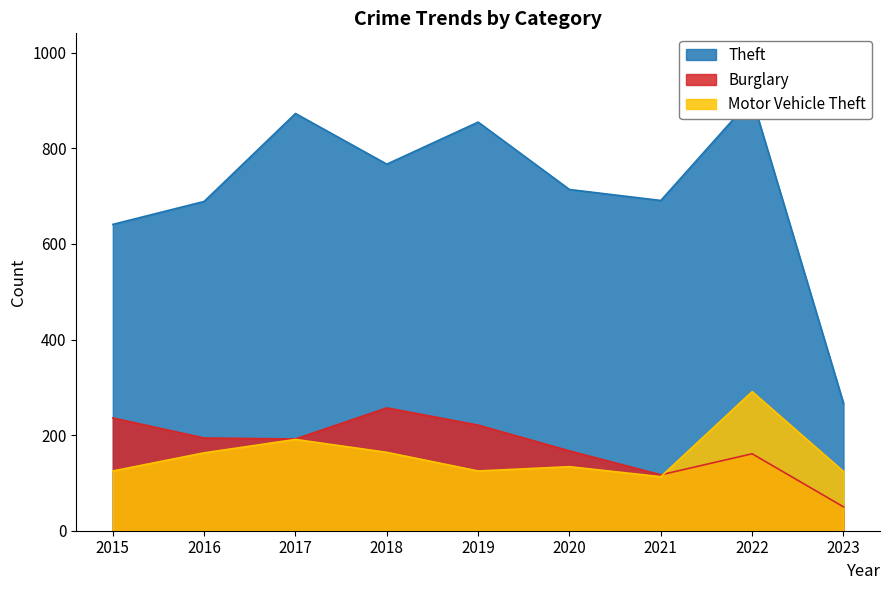

How many values in the Theft series exceed 714?

4